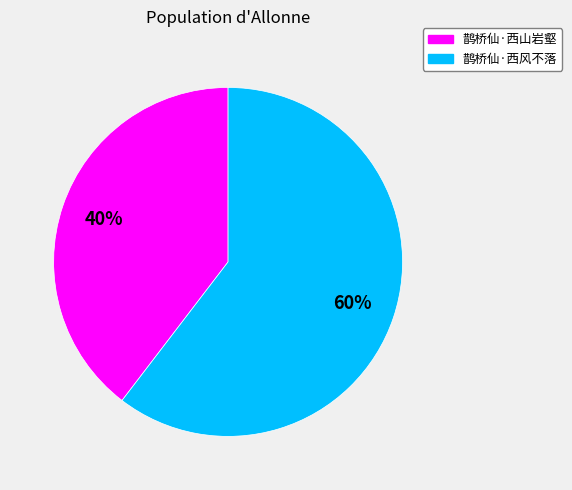

To the nearest percent, what is the average slice percentage?

50%